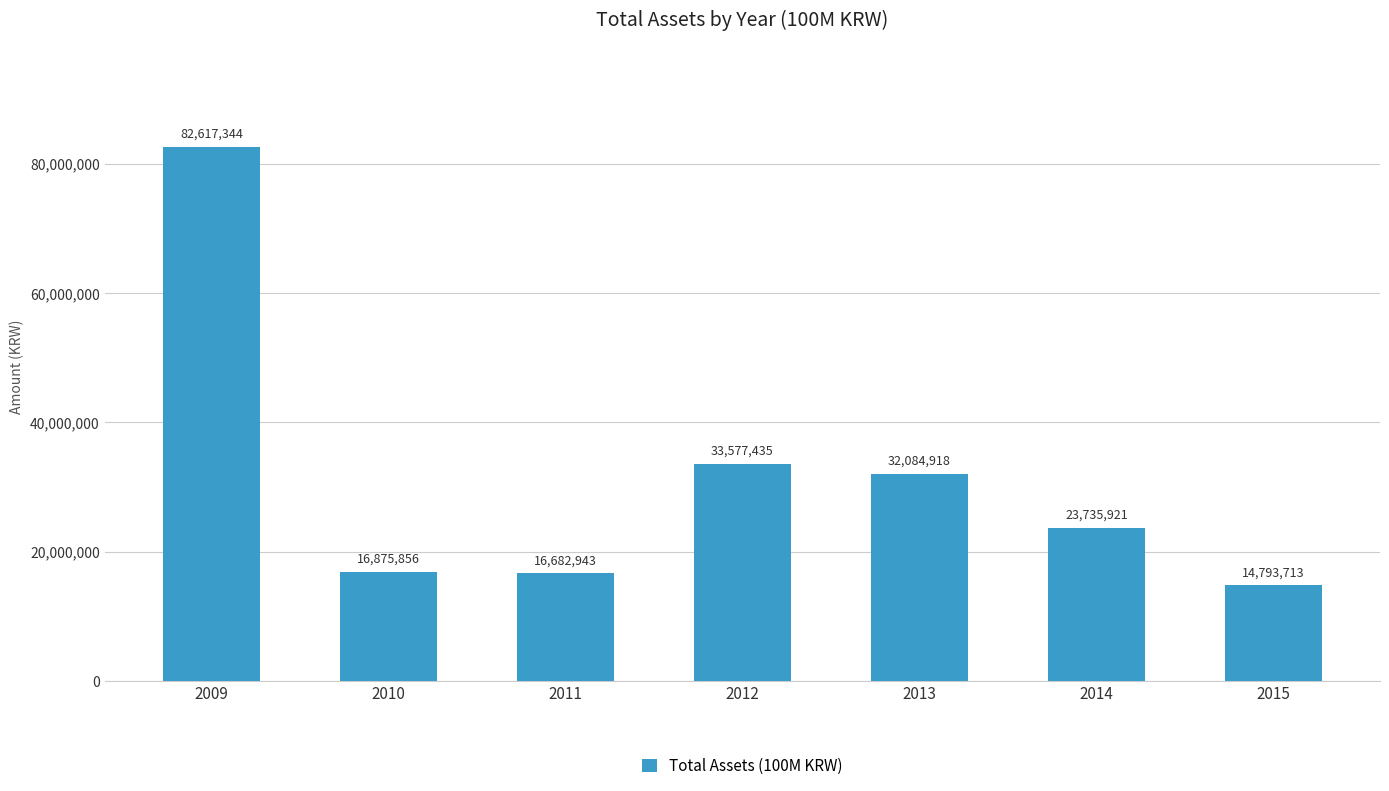

What is the sum of all values?

220368130